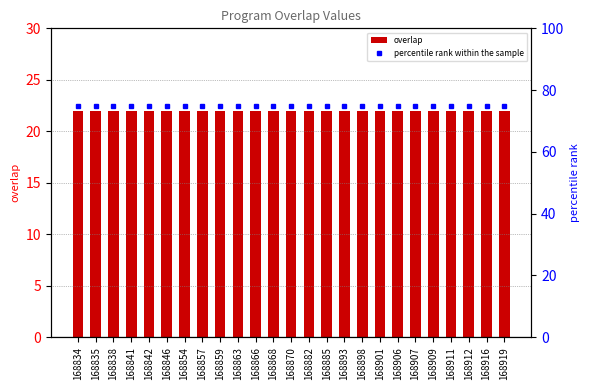

How many categories are shown in the chart?

25